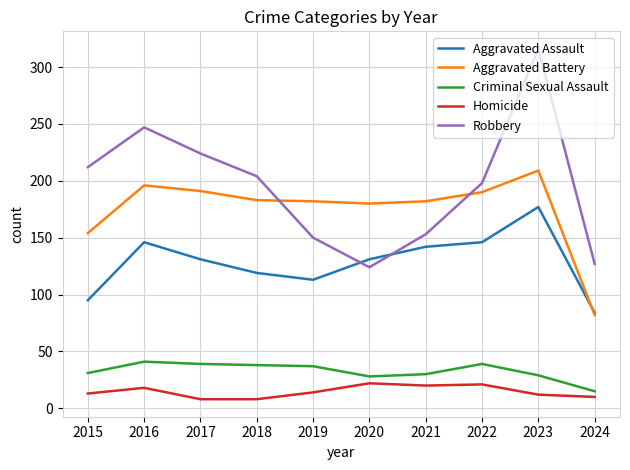

Rank the series at 2017 from lowest to highest value.

Homicide, Criminal Sexual Assault, Aggravated Assault, Aggravated Battery, Robbery